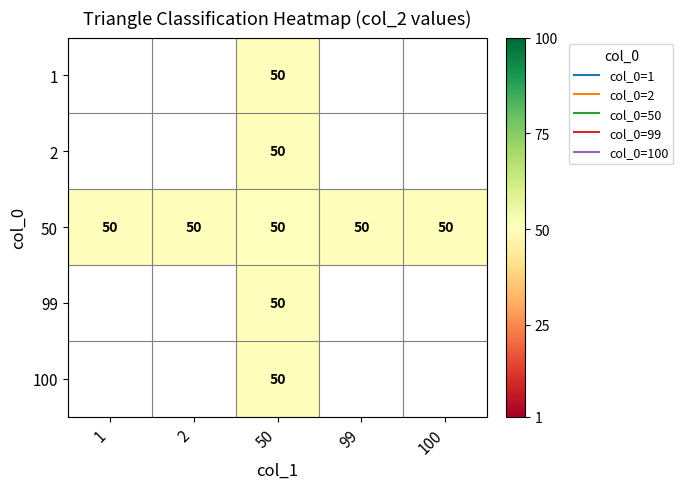

What is the total value across all series at 50?

250.3